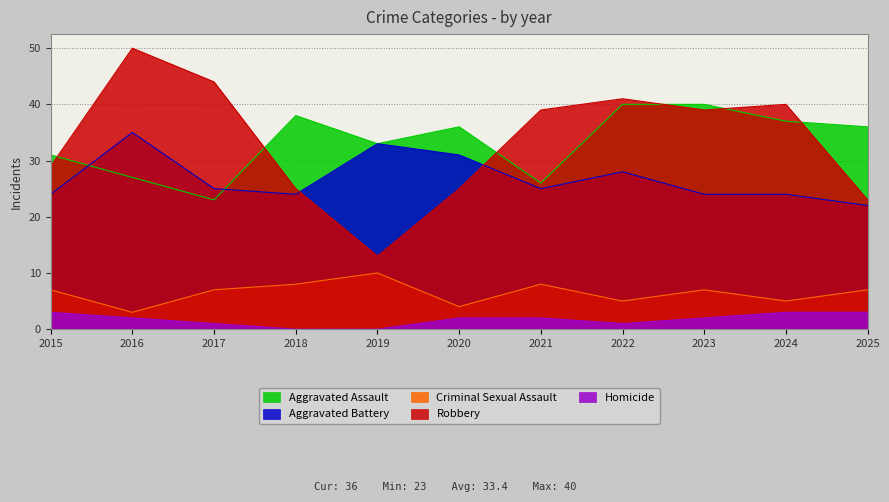

What is the value of the Aggravated Assault point at the 1st from the left?

31